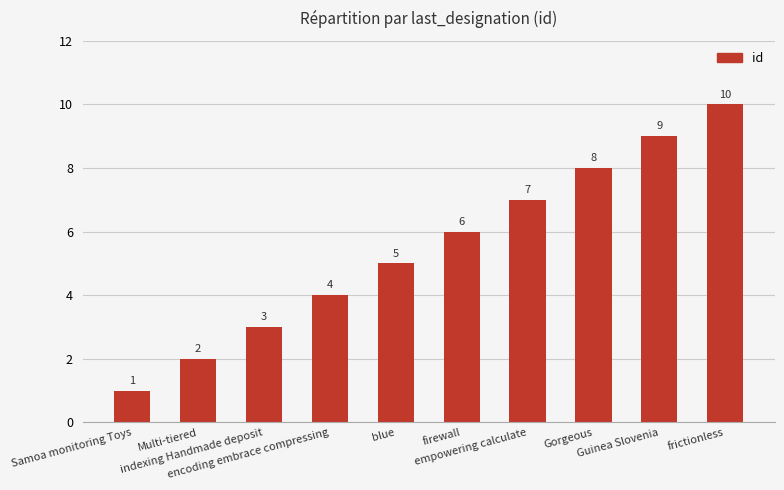

What is the difference between the values at Gorgeous and blue?

3